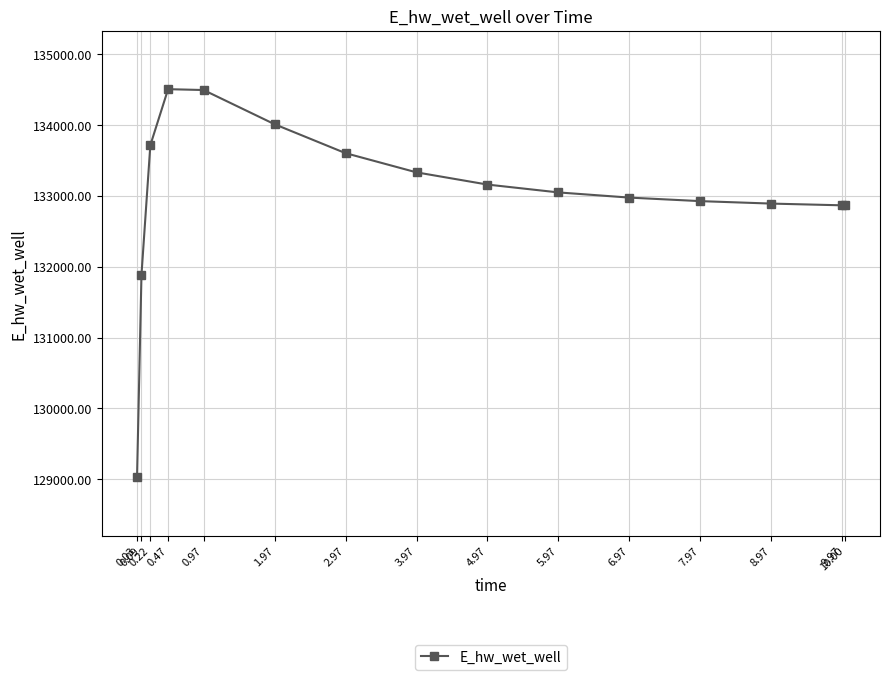

What is the value of the 10th point from the left?

133049.9